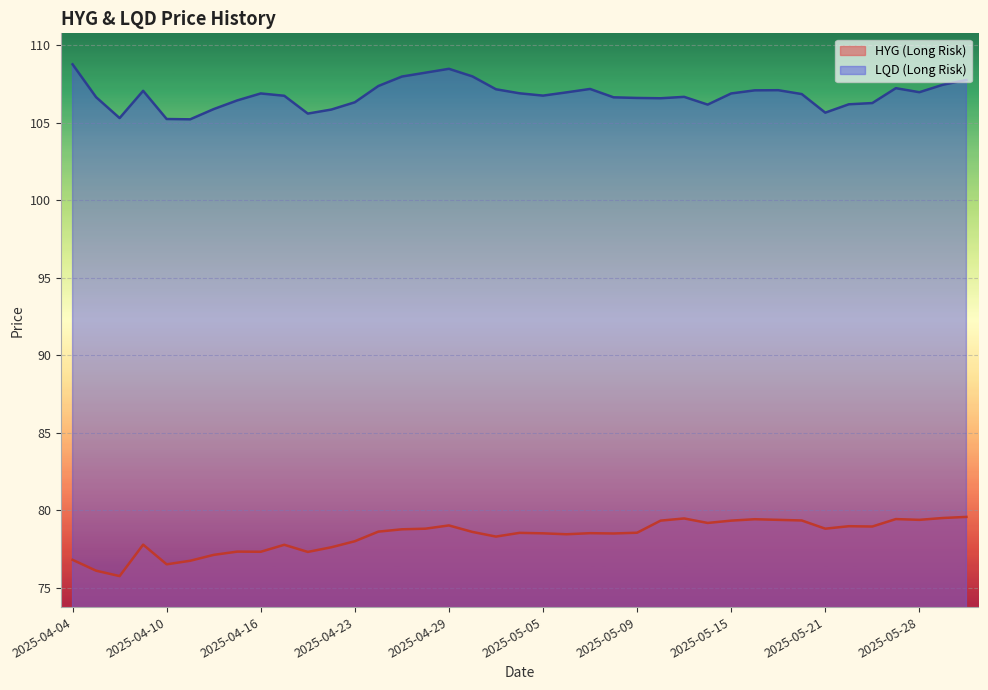

The HYG (Long Risk) series shows 79.0 at 2025-04-29. True or false?

True